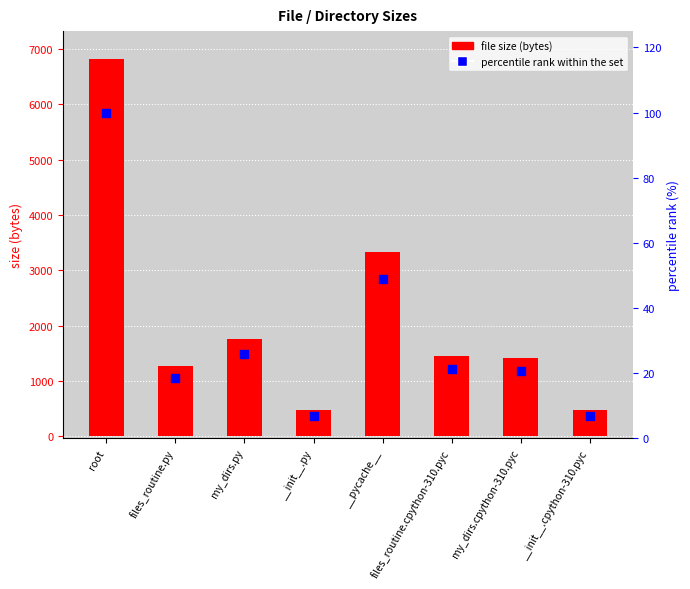

Which series has the widest spread of Y values?

file size (bytes)